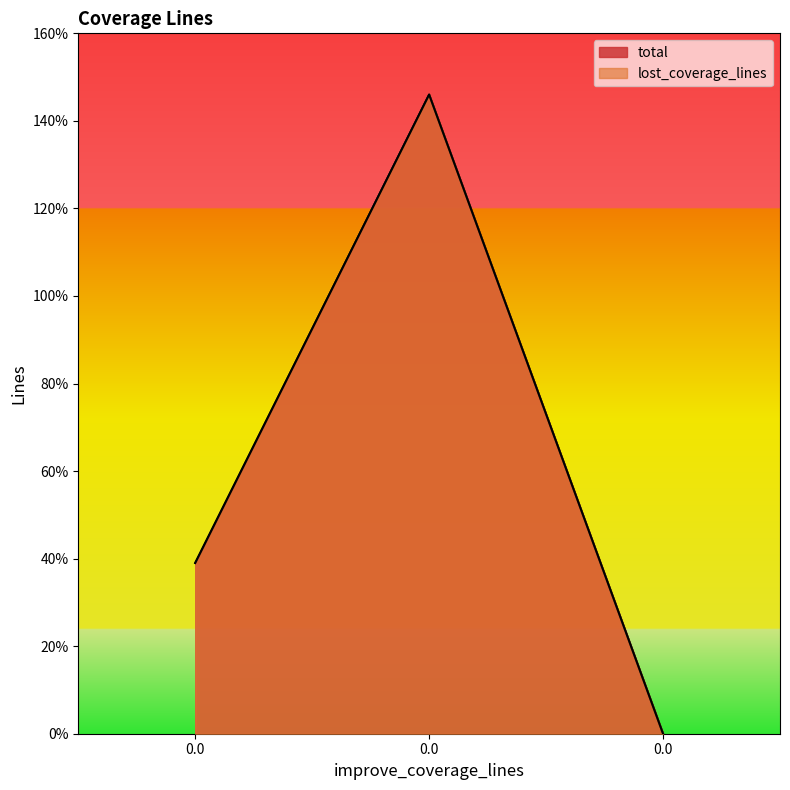

The lost_coverage_lines series shows 39 at 0.0. True or false?

True